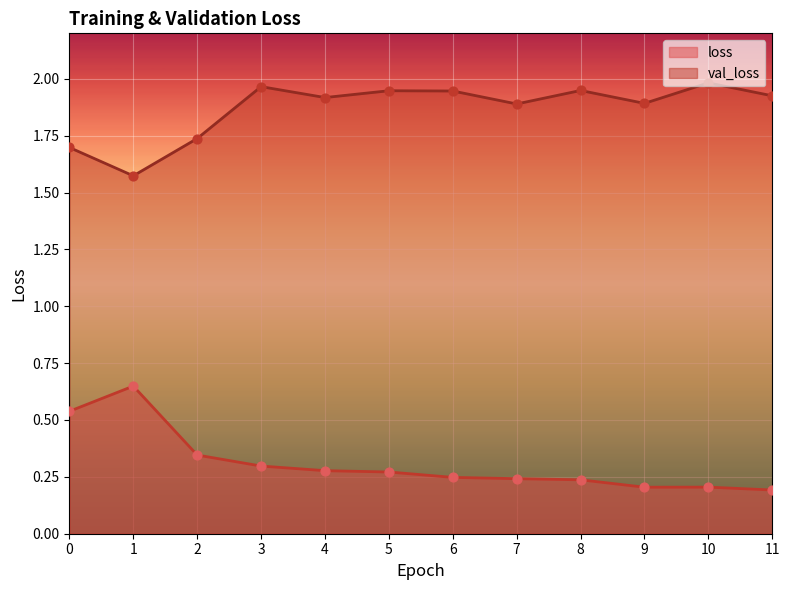

At how many categories does at least one series exceed 1?

12